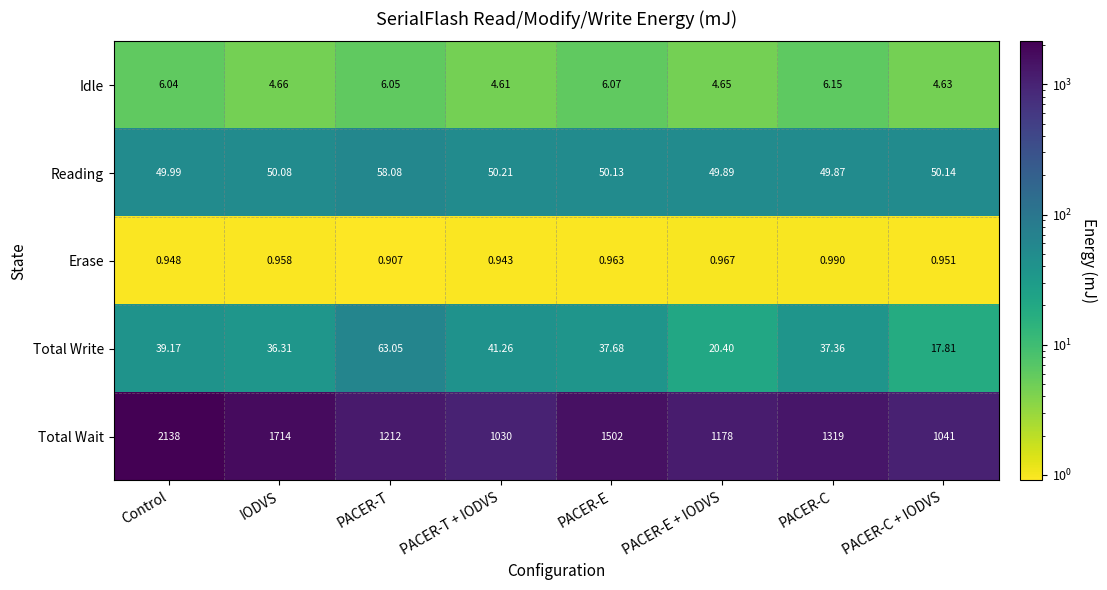

Where is Erase nearest to the value 0?

PACER-T